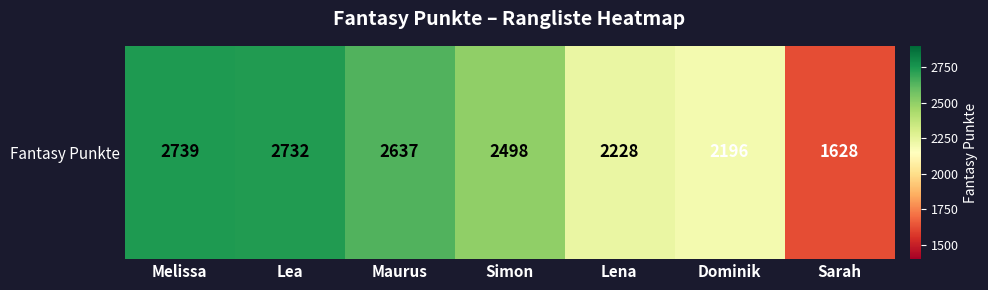

What is the ratio of the value at Lea to the value at Maurus?

1.0